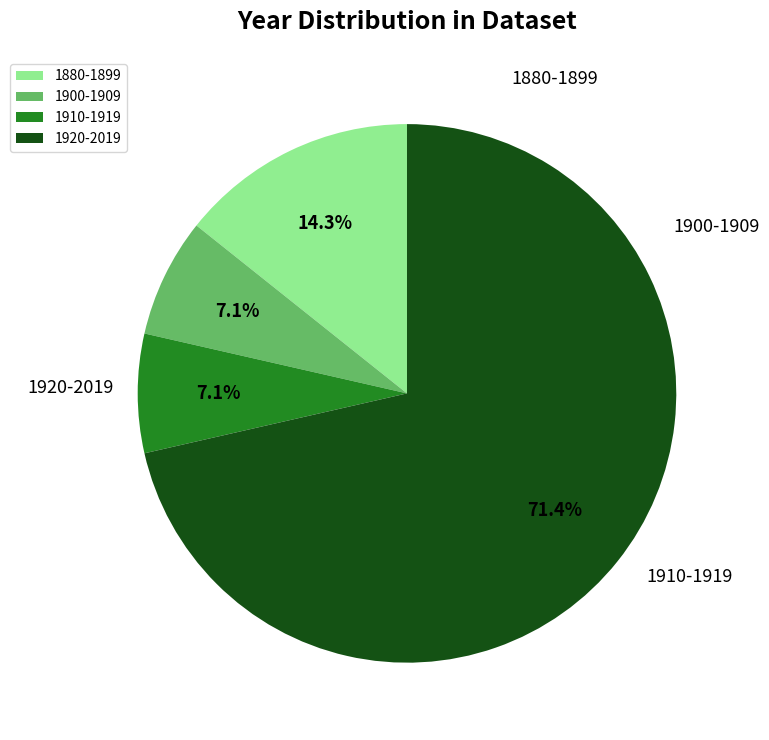

Count the number of slices in the pie.

4